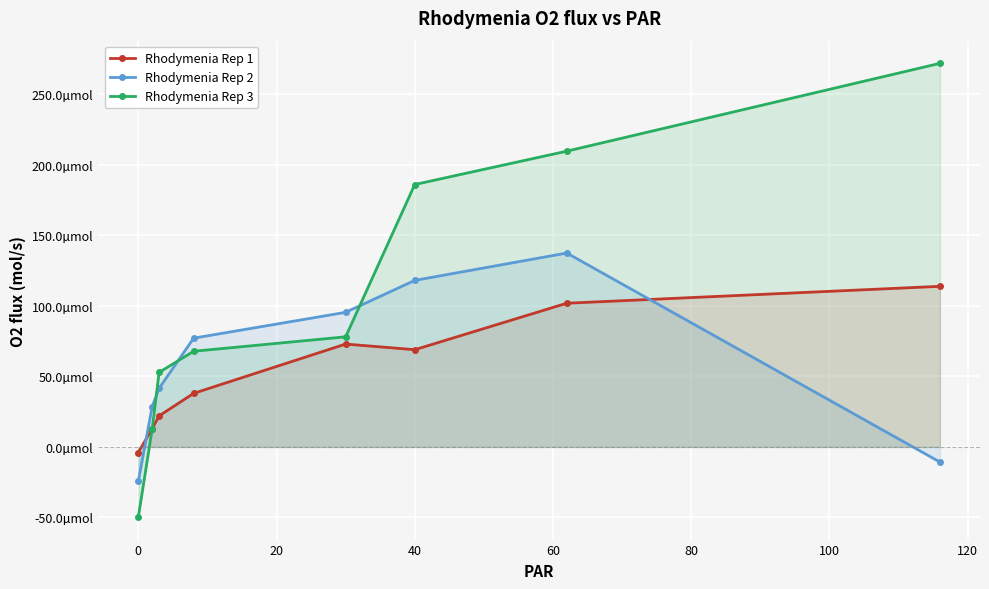

How many lines are shown in the chart?

3